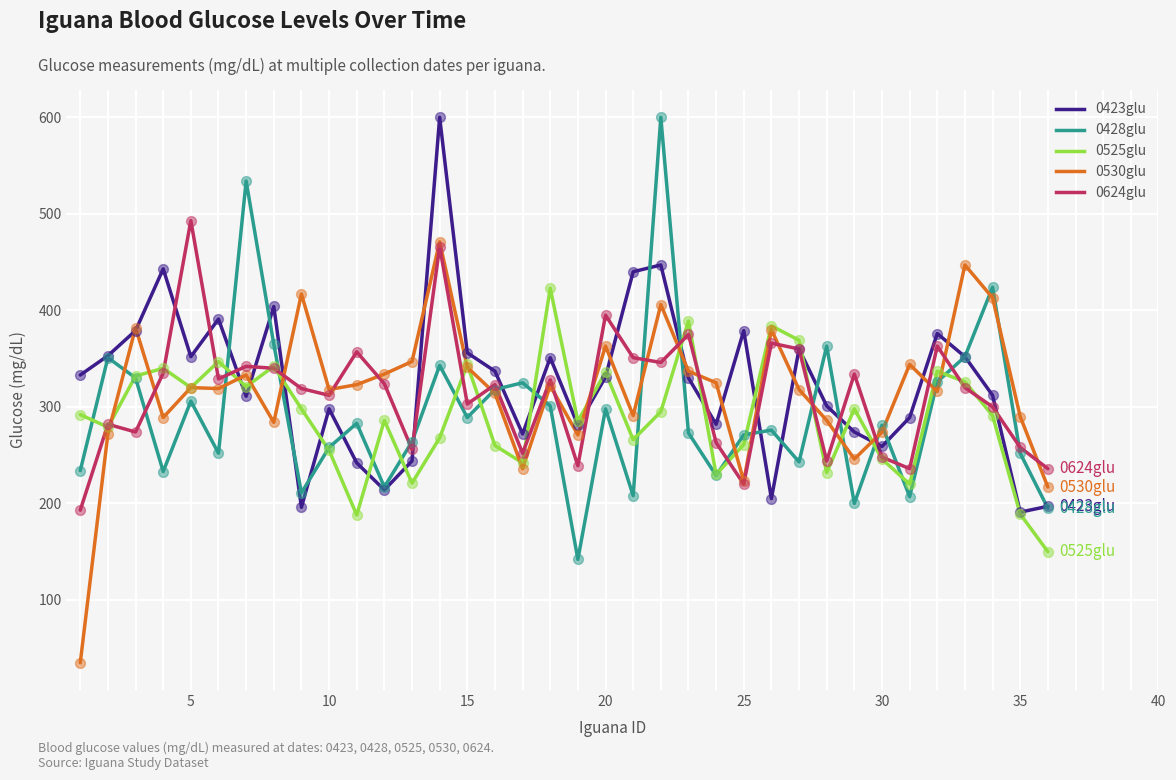

What is the minimum value shown in the chart?

35